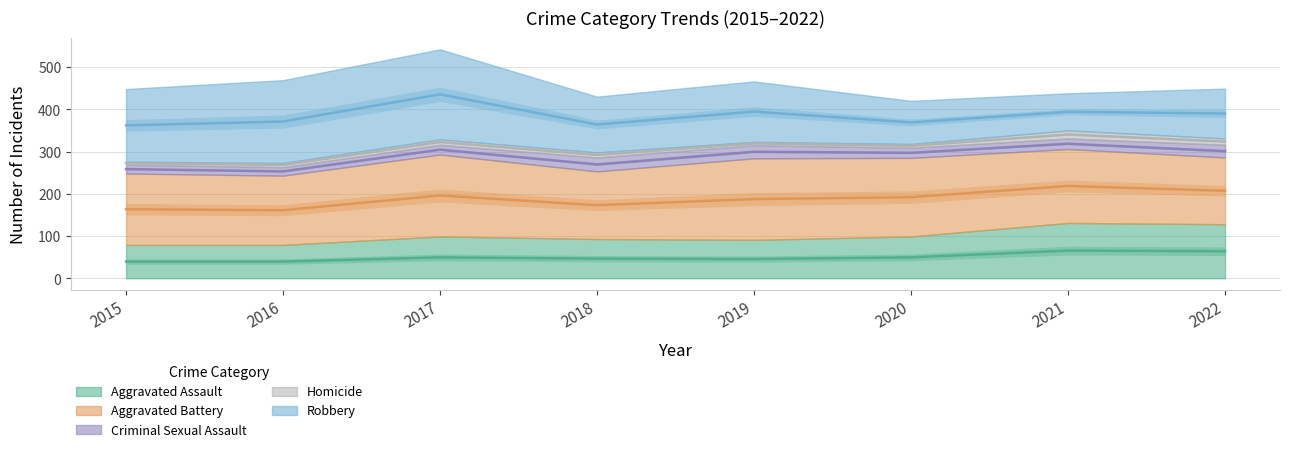

True or false: Aggravated Assault and Homicide intersect in this chart.

False